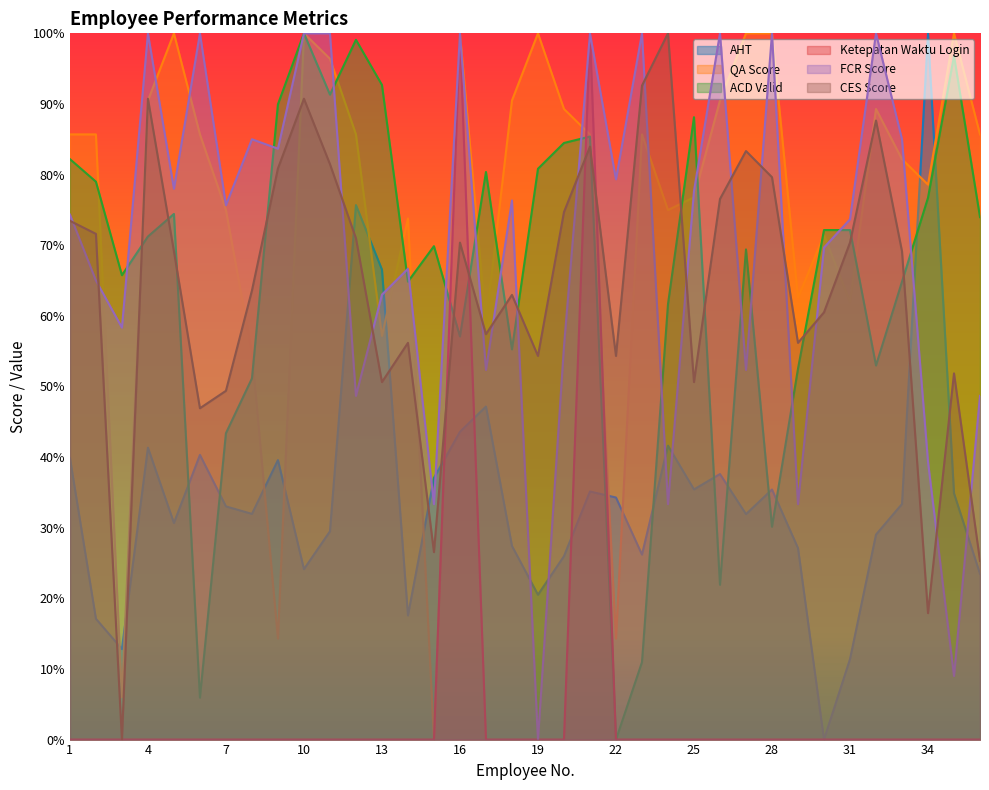

Reading left to right, what are all the values shown in this chart?

AHT: 0.4	0.2	0.1	0.4	0.3	0.4	0.3	0.3	0.4	0.2	0.3	0.8	0.7	0.2	0.4	0.4	0.5	0.3	0.2	0.3	0.4	0.3	0.3	0.4	0.4	0.4	0.3	0.4	0.3	0.0	0.1	0.3	0.3	1.0	0.3	0.2
QA Score: 0.9	0.9	0.1	0.9	1.0	0.9	0.7	0.5	0.1	1.0	1.0	0.9	0.6	0.7	0.0	1.0	0.6	0.9	1.0	0.9	0.9	0.1	0.9	0.7	0.8	0.9	1.0	1.0	0.6	0.7	0.6	0.9	0.8	0.8	1.0	0.9
ACD Valid: 0.8	0.8	0.7	0.7	0.7	0.1	0.4	0.5	0.9	1.0	0.9	1.0	0.9	0.6	0.7	0.6	0.8	0.6	0.8	0.8	0.9	0.0	0.1	0.6	0.9	0.2	0.7	0.3	0.5	0.7	0.7	0.5	0.6	0.8	1.0	0.7
Ketepatan Waktu Login: 0.0	0.0	0.0	0.0	0.0	0.0	0.0	0.0	0.0	0.0	0.0	0.0	0.0	0.0	0.0	1.0	0.0	0.0	0.0	0.0	1.0	0.0	0.0	0.0	0.0	0.0	0.0	0.0	0.0	0.0	0.0	0.0	0.0	0.0	0.0	0.0
FCR Score: 0.7	0.7	0.6	1.0	0.8	1.0	0.8	0.8	0.8	1.0	1.0	0.5	0.6	0.7	0.3	1.0	0.5	0.8	0.0	0.6	1.0	0.8	1.0	0.3	0.8	1.0	0.5	1.0	0.3	0.7	0.7	1.0	0.8	0.4	0.1	0.5
CES Score: 0.7	0.7	0.0	0.9	0.7	0.5	0.5	0.6	0.8	0.9	0.8	0.7	0.5	0.6	0.3	0.7	0.6	0.6	0.5	0.7	0.8	0.5	0.9	1.0	0.5	0.8	0.8	0.8	0.6	0.6	0.7	0.9	0.7	0.2	0.5	0.3